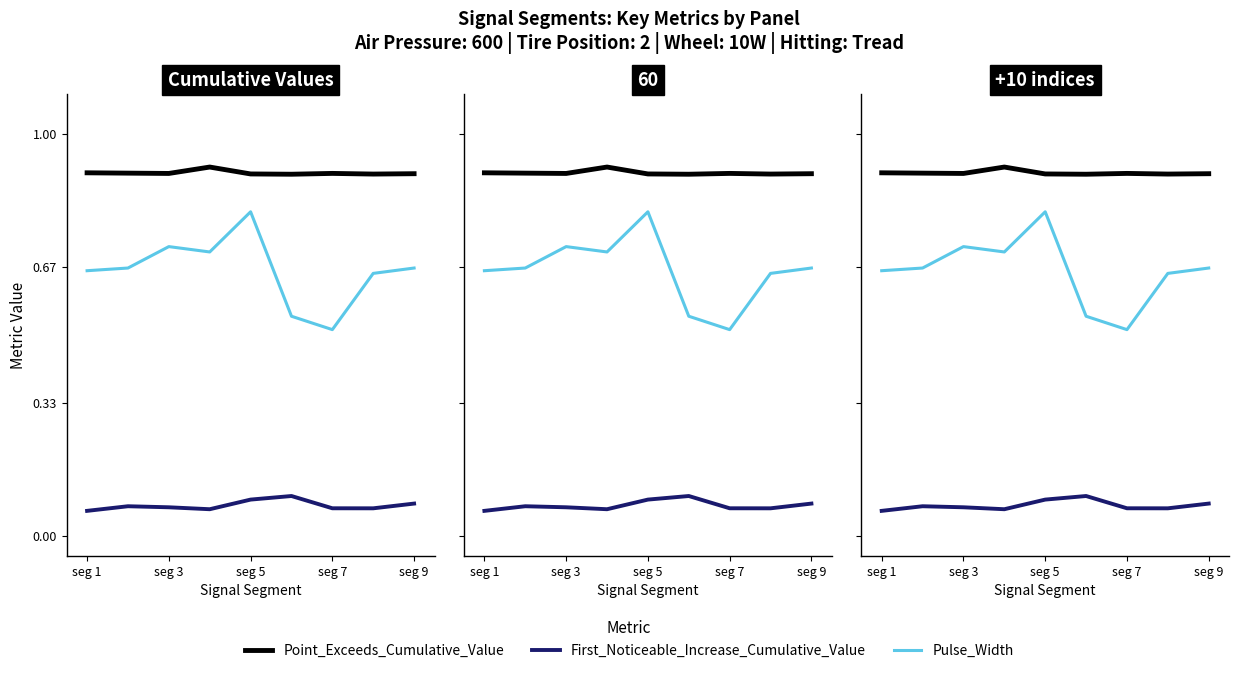

At seg 7, list the series in order from largest to smallest.

Point_Exceeds_Cumulative_Value, Pulse_Width, First_Noticeable_Increase_Cumulative_Value